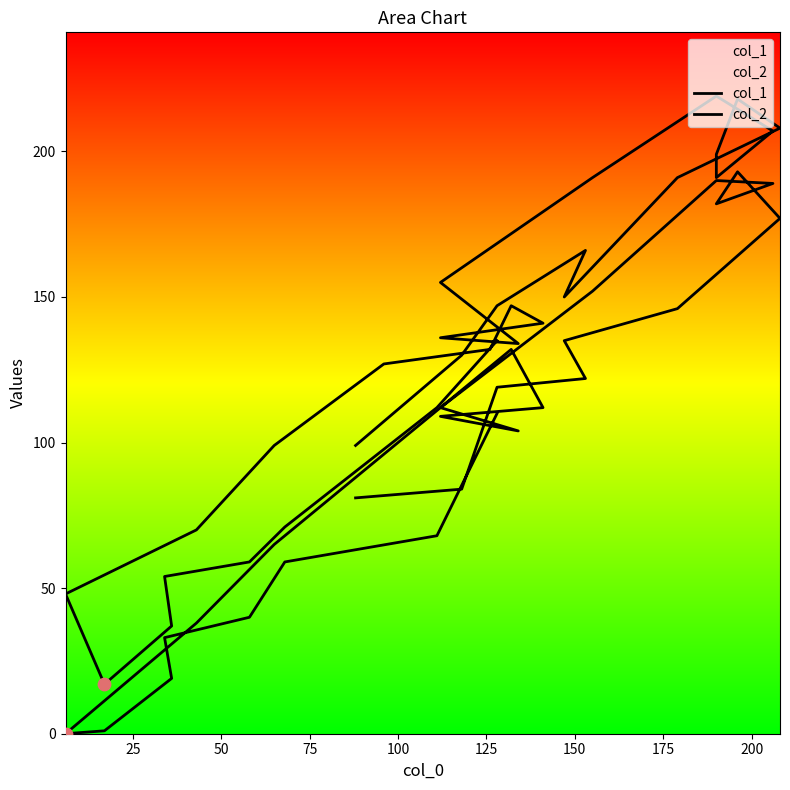

At how many categories does at least one series exceed 19?

29